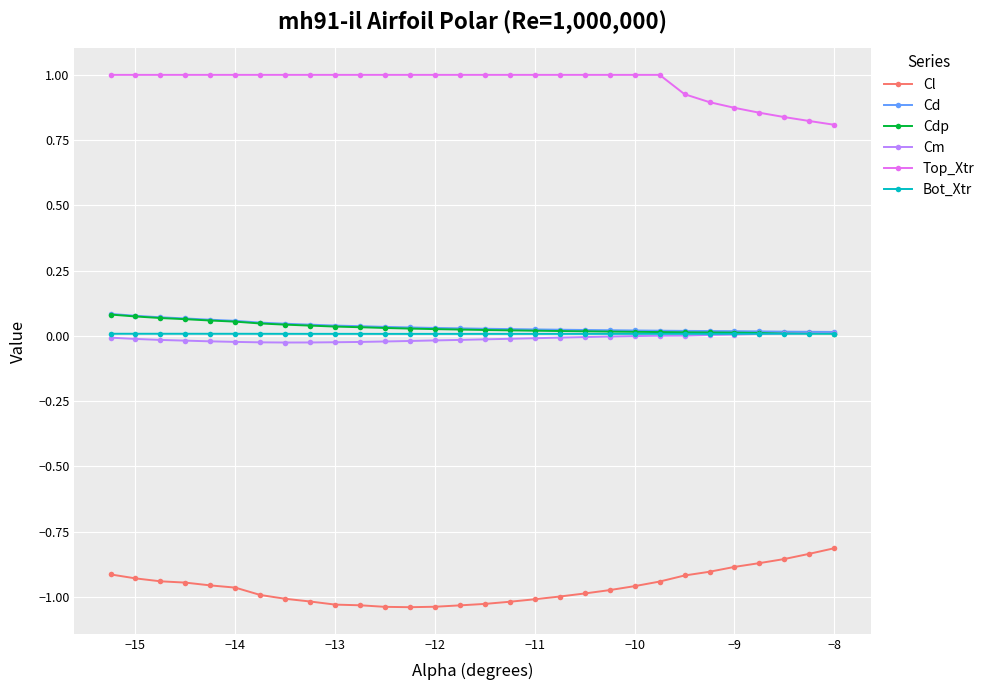

Count the number of data series in this chart.

6